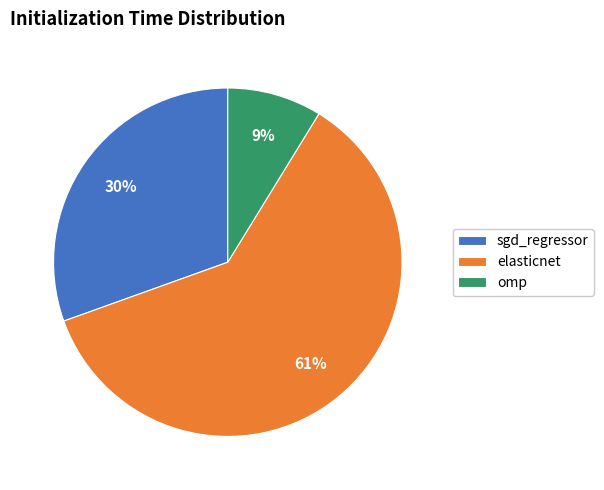

To the nearest percent, what is the difference between the omp and elasticnet slice percentages?

52%